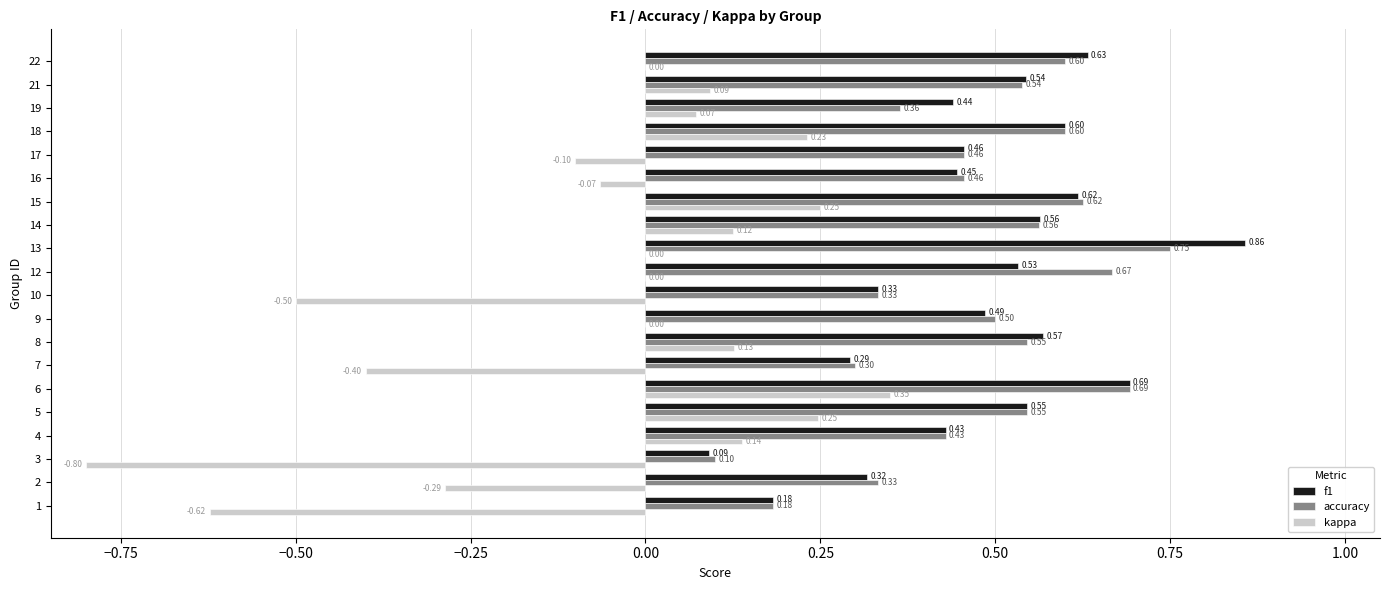

How many series are shown in this chart?

3